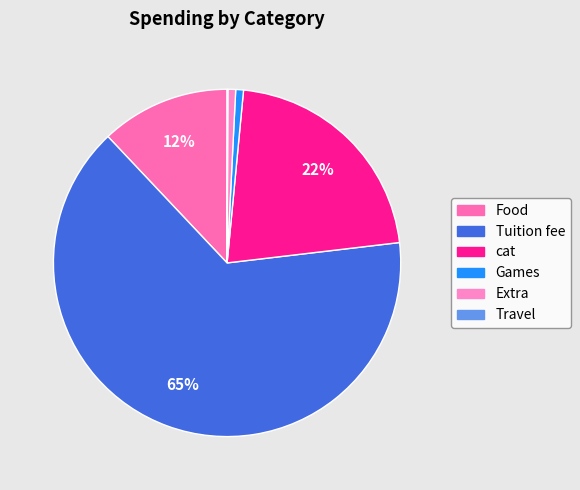

Is there any slice that represents more than half of the pie?

Yes